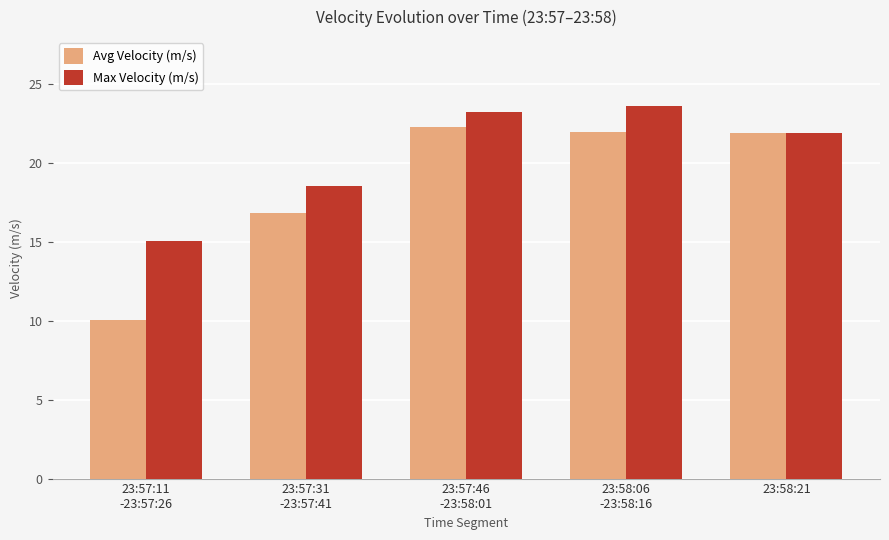

Is it true that Avg Velocity (m/s) equals 5.9 at 23:58:21?

False